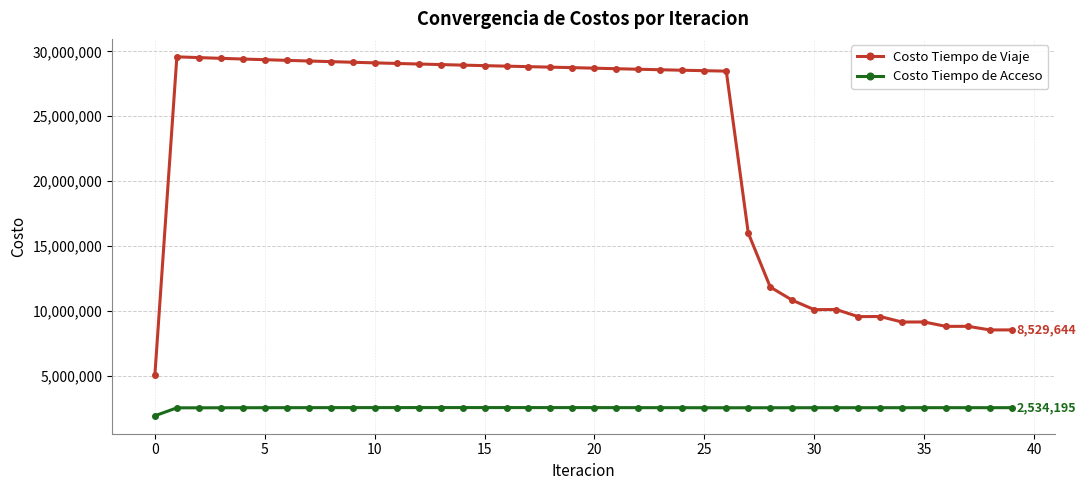

Rank the series by their average value, from highest to lowest.

Costo Tiempo de Viaje, Costo Tiempo de Acceso